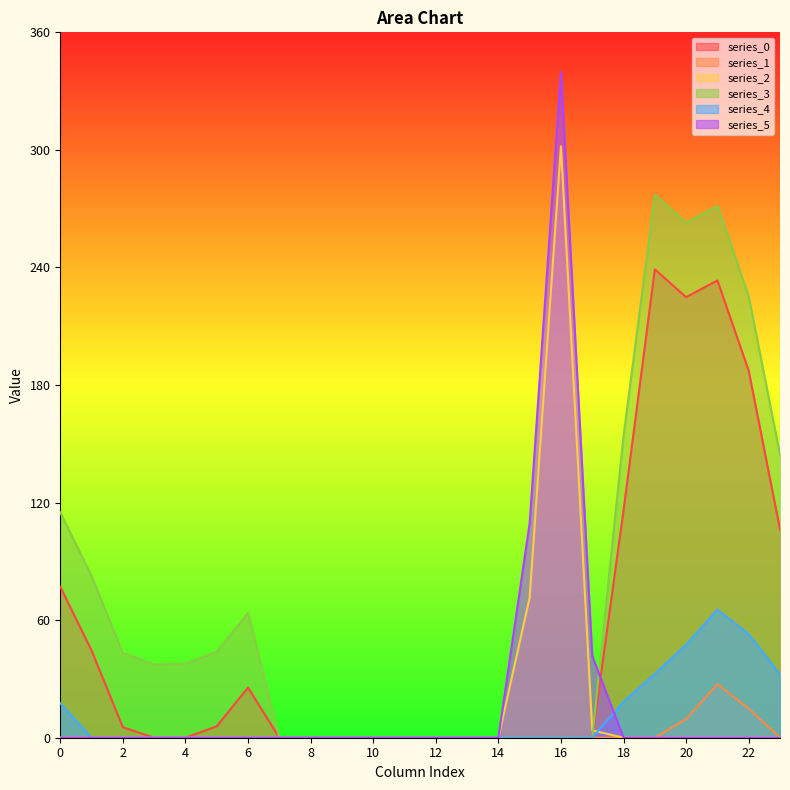

What value does the series_4 series have at 18?

18.4